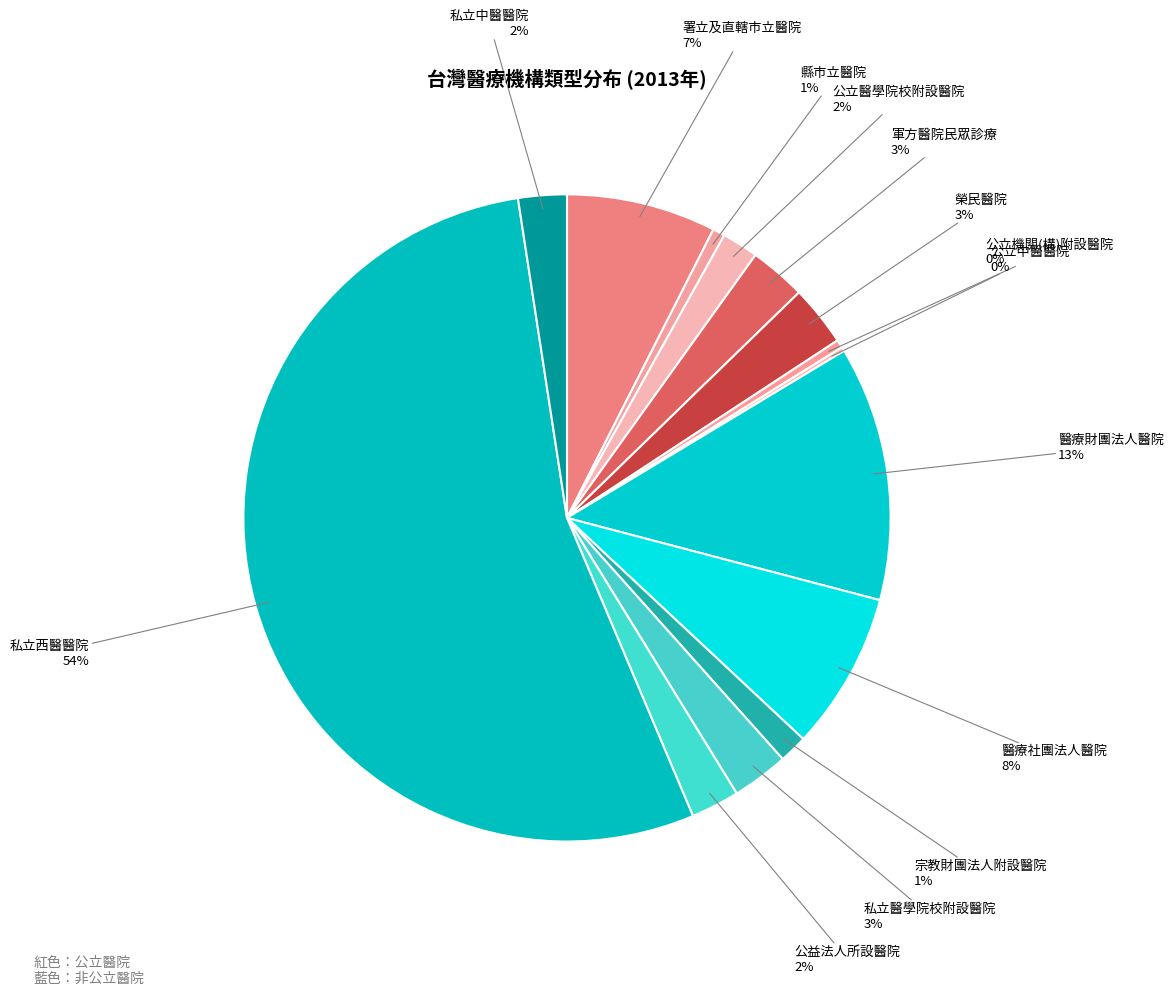

Rank the categories by value from highest to lowest.

私立西醫醫院, 醫療財團法人醫院, 醫療社團法人醫院, 署立及直轄市立醫院, 榮民醫院, 軍方醫院民眾診療, 私立醫學院校附設醫院, 公益法人所設醫院, 私立中醫醫院, 公立醫學院校附設醫院, 宗教財團法人附設醫院, 縣市立醫院, 公立機關(構)附設醫院, 公立中醫醫院